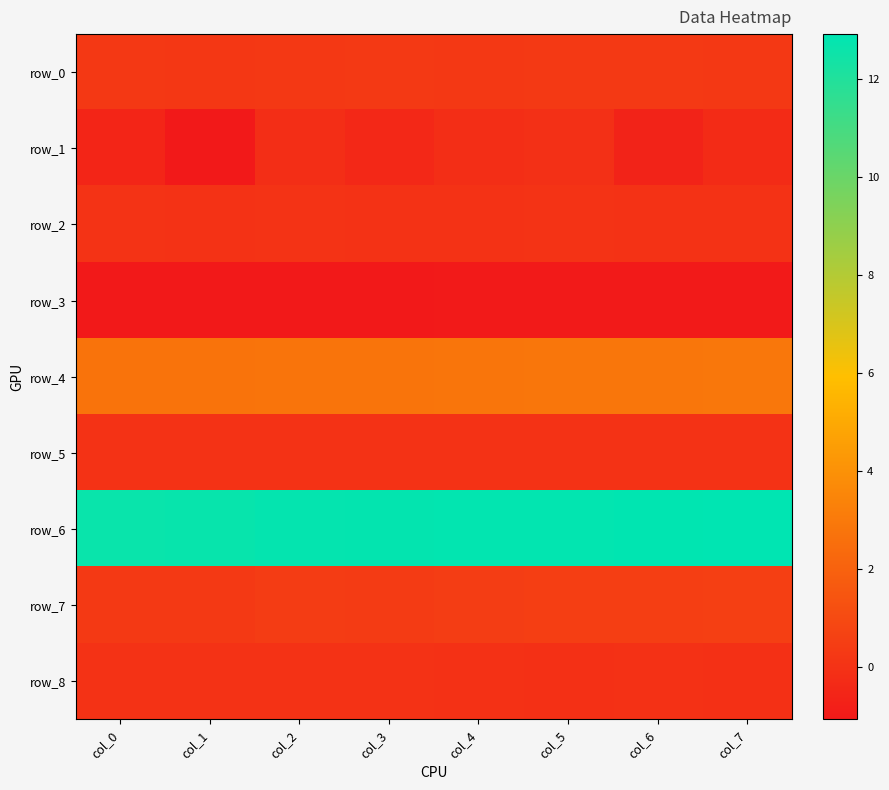

Which series has the largest total across all categories?

row_6